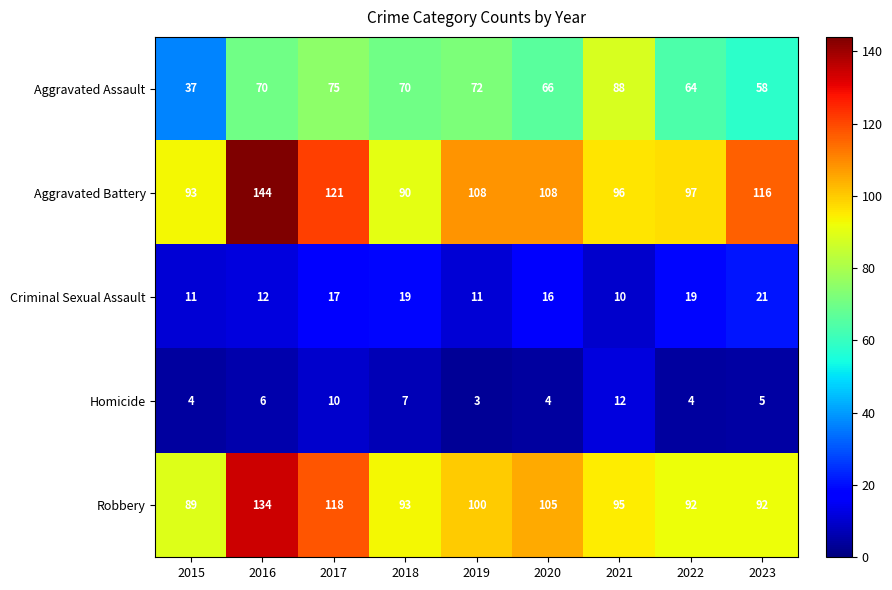

The Homicide series shows 6 at 2015. True or false?

False